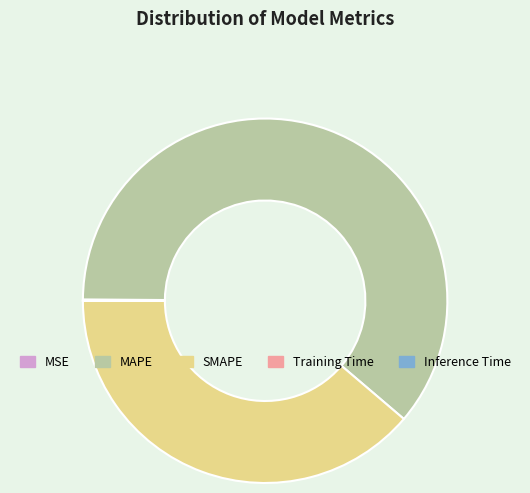

The MAPE slice represents 61% of the pie. True or false?

True